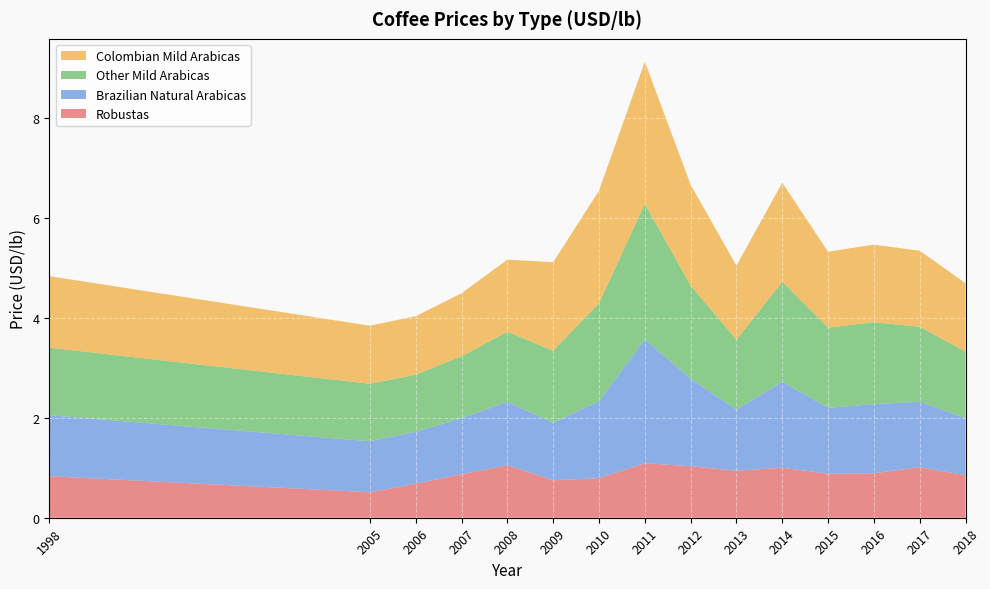

Reading left to right, transcribe all the data shown in this chart.

Robustas: 0.8	0.5	0.7	0.9	1.1	0.8	0.8	1.1	1.0	0.9	1.0	0.9	0.9	1.0	0.8
Brazilian Natural Arabicas: 1.2	1.0	1.0	1.1	1.3	1.1	1.5	2.5	1.8	1.2	1.7	1.3	1.4	1.3	1.1
Other Mild Arabicas: 1.4	1.1	1.1	1.2	1.4	1.4	2.0	2.7	1.9	1.4	2.0	1.6	1.6	1.5	1.3
Colombian Mild Arabicas: 1.4	1.2	1.2	1.3	1.4	1.8	2.2	2.8	2.0	1.5	2.0	1.5	1.6	1.5	1.4